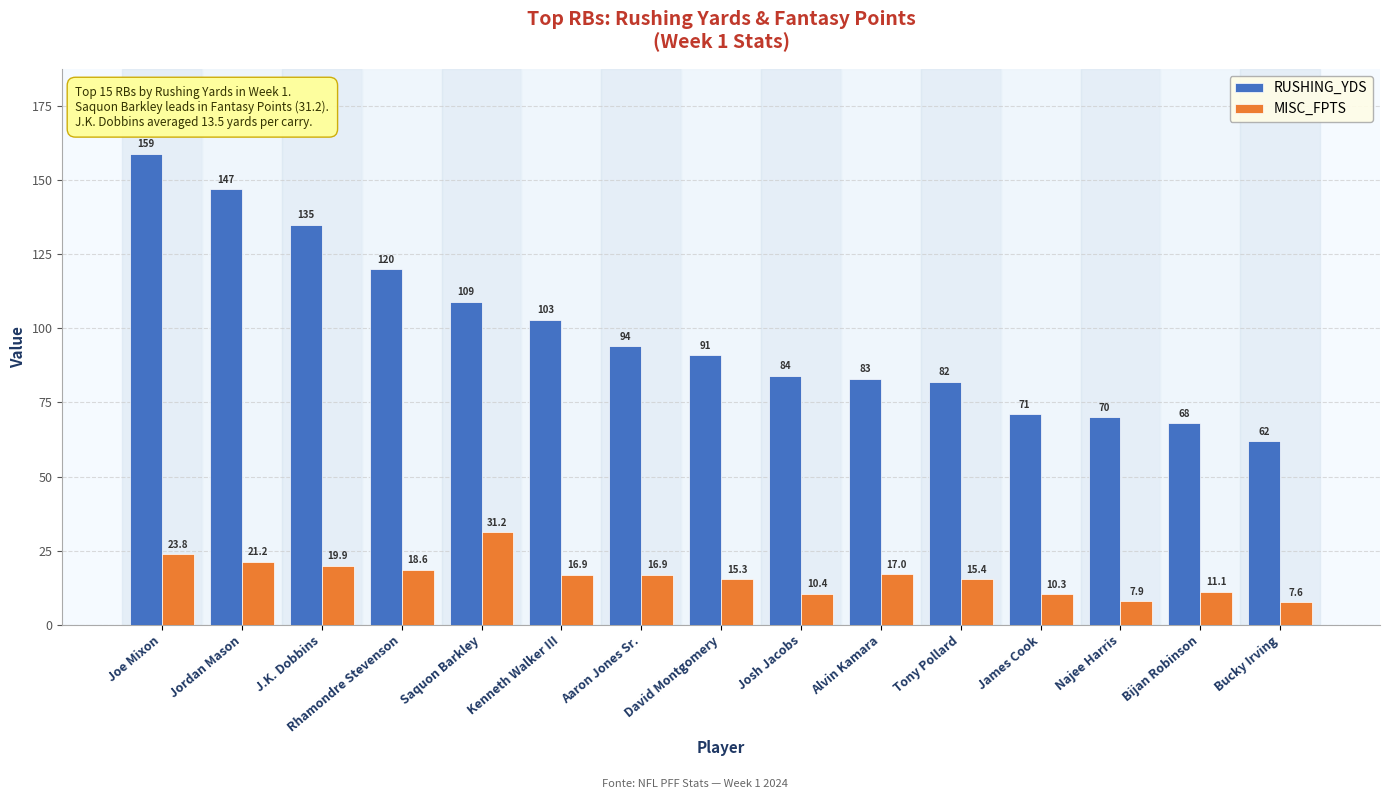

How many groups of bars are there?

15